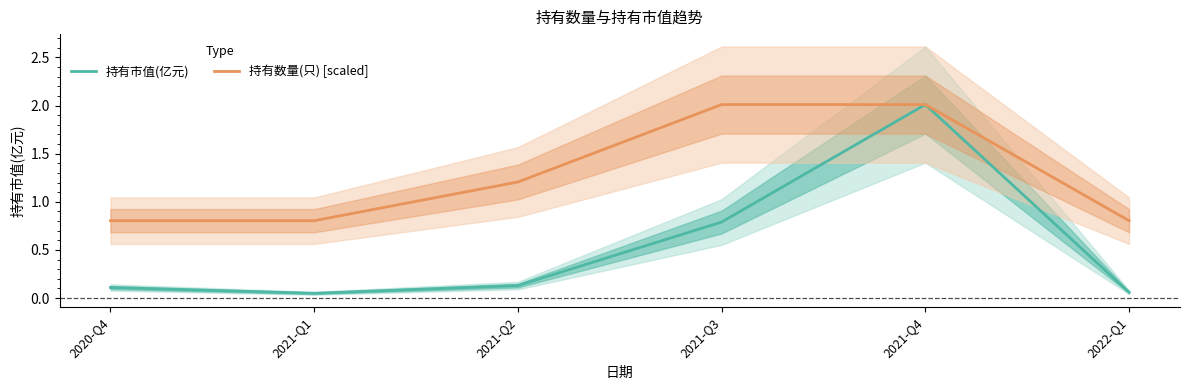

Reading left to right, list all the values displayed in this chart.

持有市值(亿元): 2020-Q4=0.1	2021-Q1=0.1	2021-Q2=0.1	2021-Q3=0.8	2021-Q4=2.0	2022-Q1=0.1
持有数量(只) [scaled]: 2020-Q4=0.8	2021-Q1=0.8	2021-Q2=1.2	2021-Q3=2.0	2021-Q4=2.0	2022-Q1=0.8